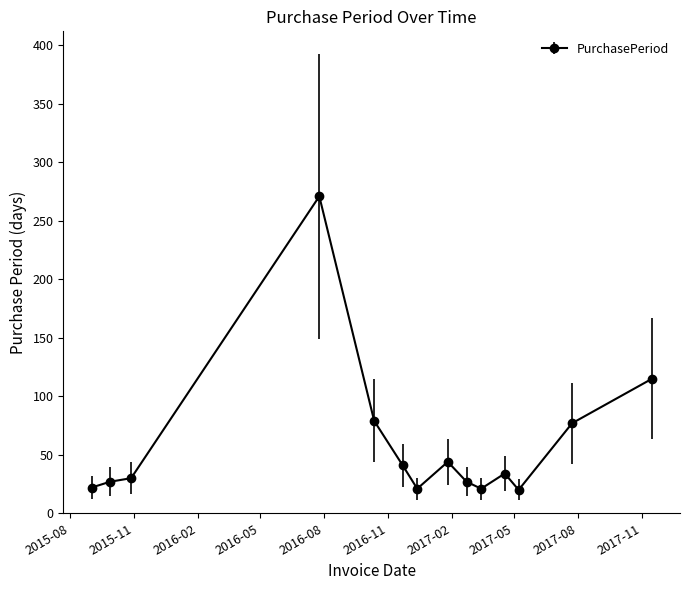

What is the maximum value shown in the chart?

271